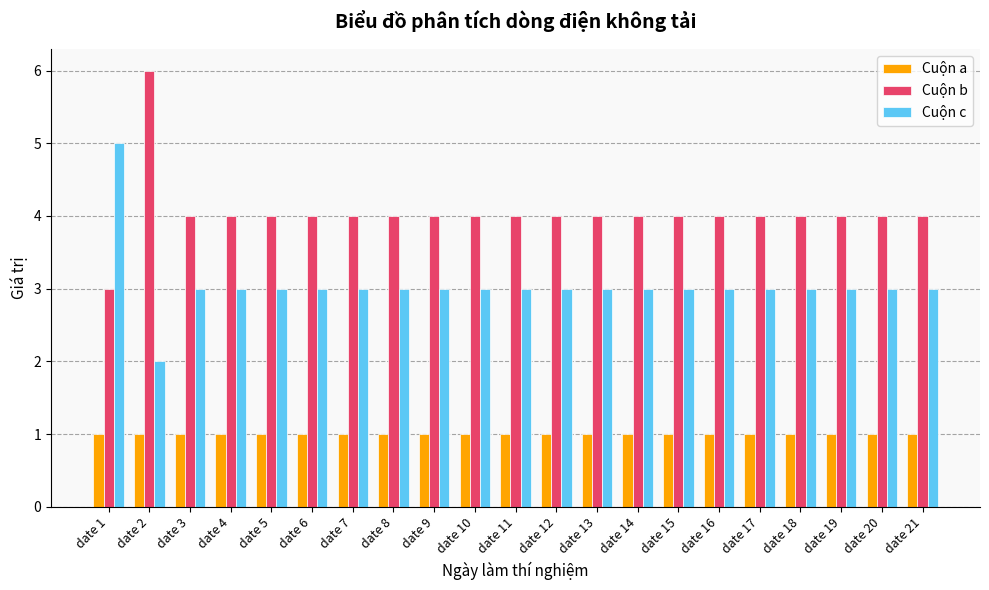

The Cuộn c series shows 2 at date 14. True or false?

False